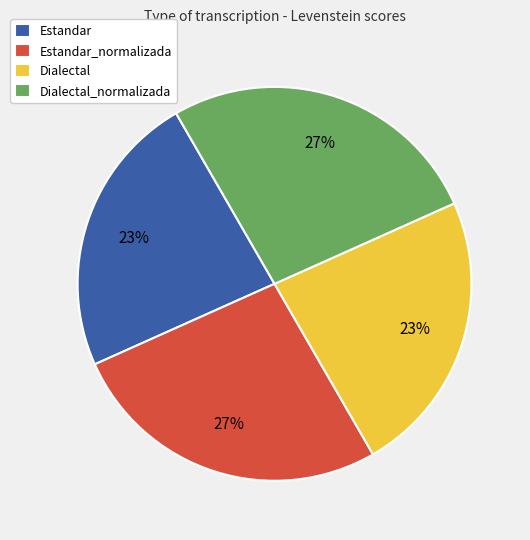

True or false: Dialectal_normalizada accounts for 37% of the total.

False